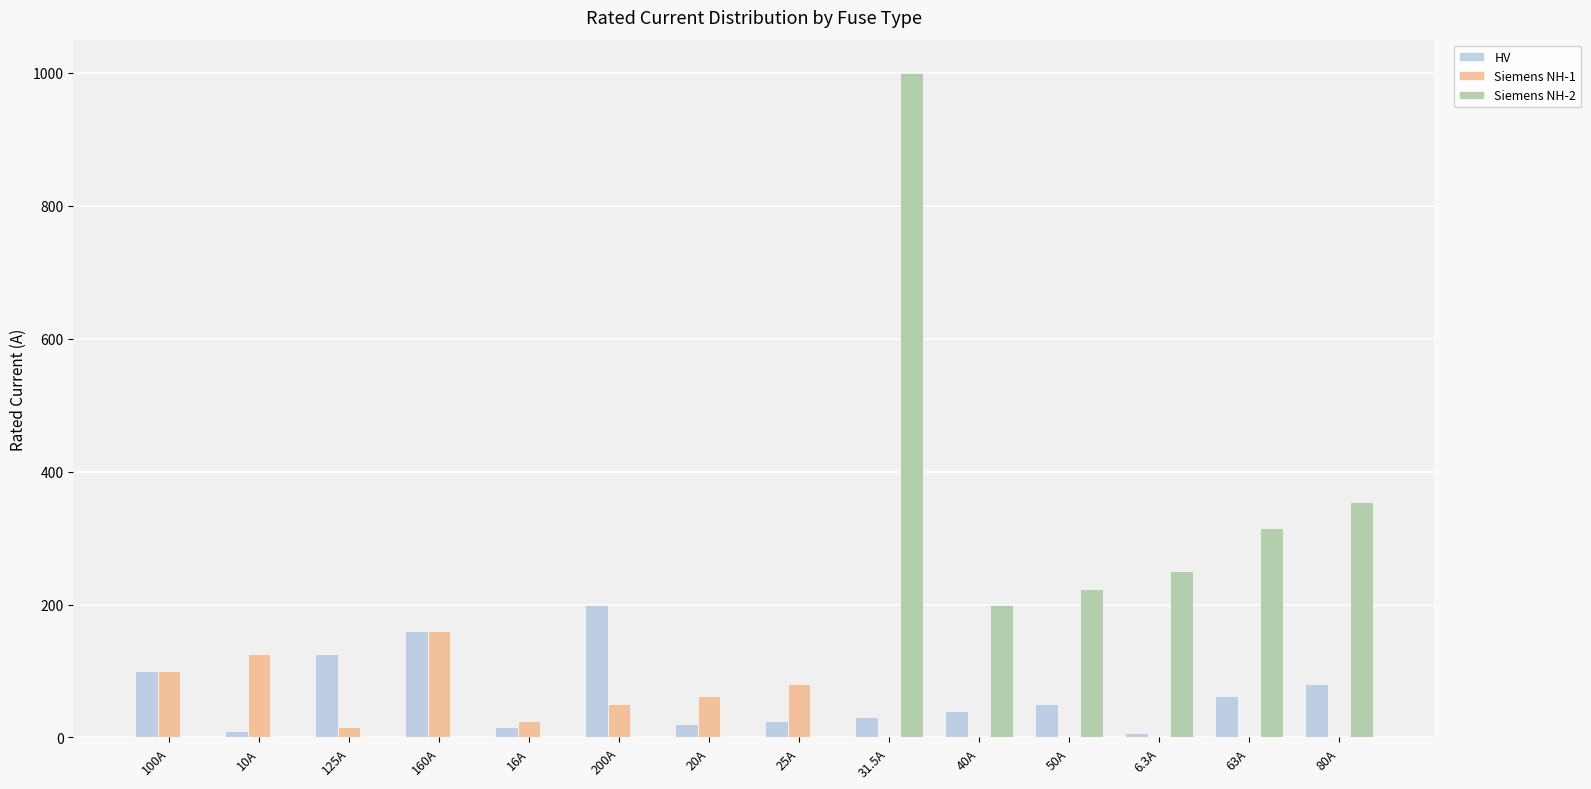

At which label does Siemens NH-1 first exceed 25?

100A